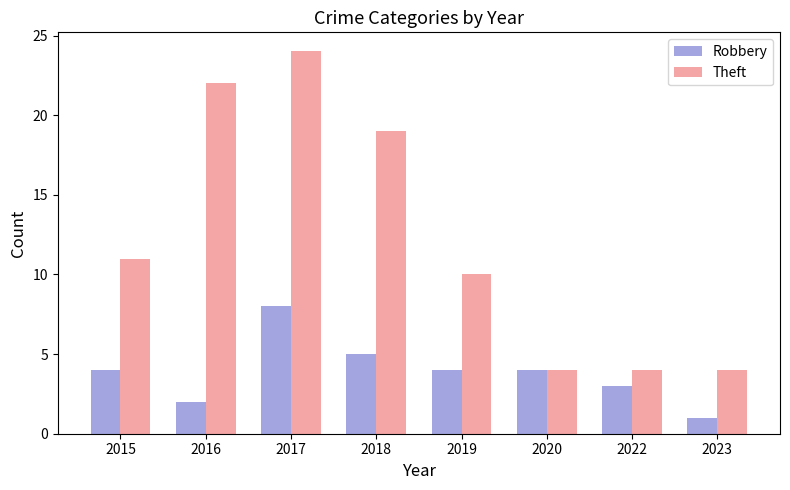

How many groups of bars are there?

8